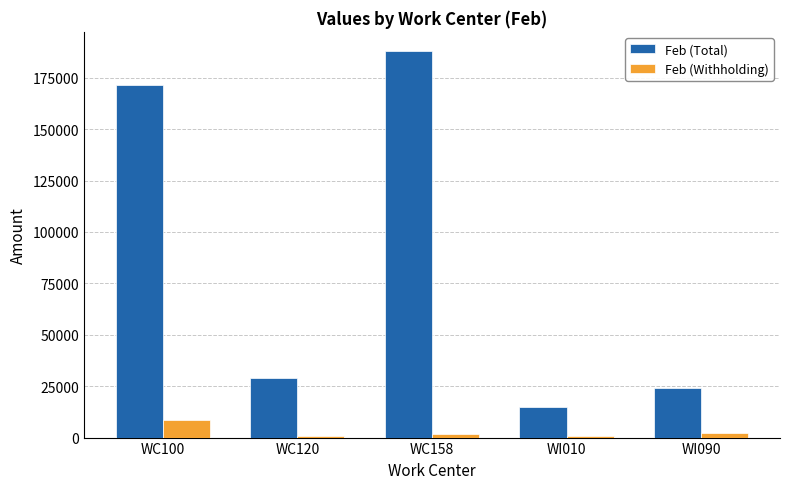

What are all the series names shown in the legend?

Feb (Total), Feb (Withholding)